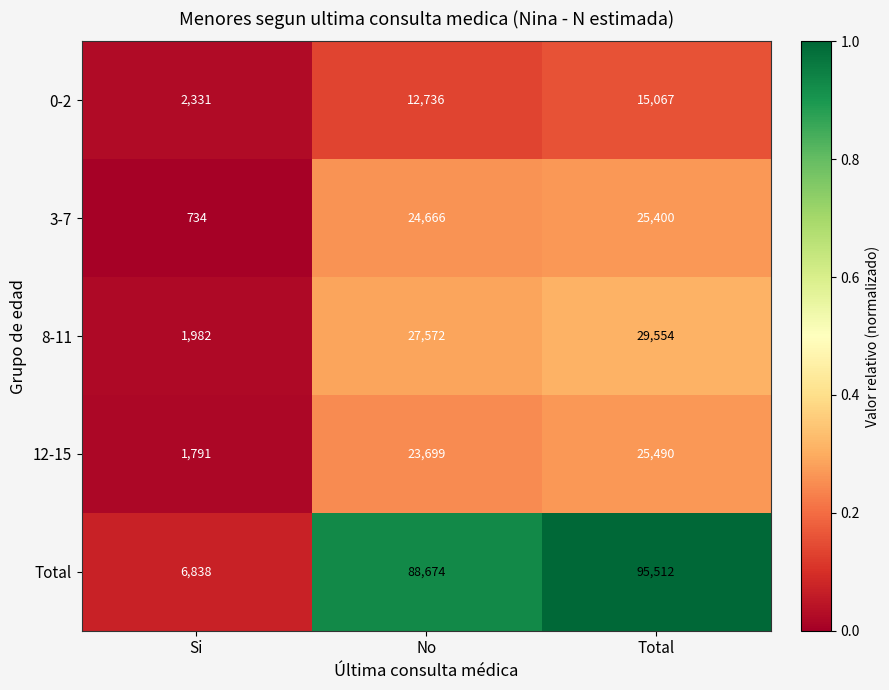

Which series has the largest range (max minus min)?

Total